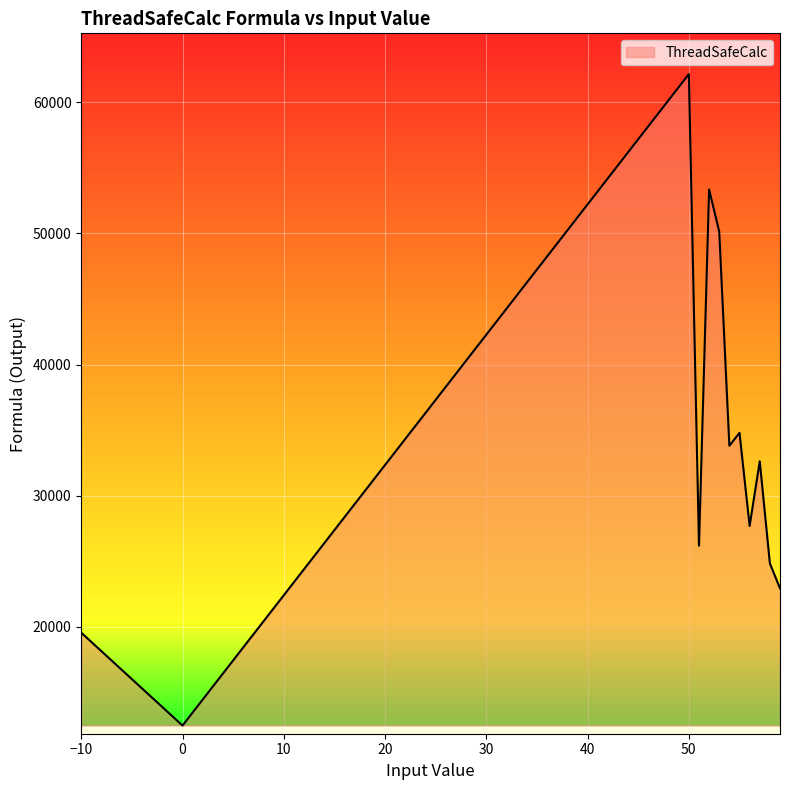

What is the difference between the maximum and minimum values?

49663.7